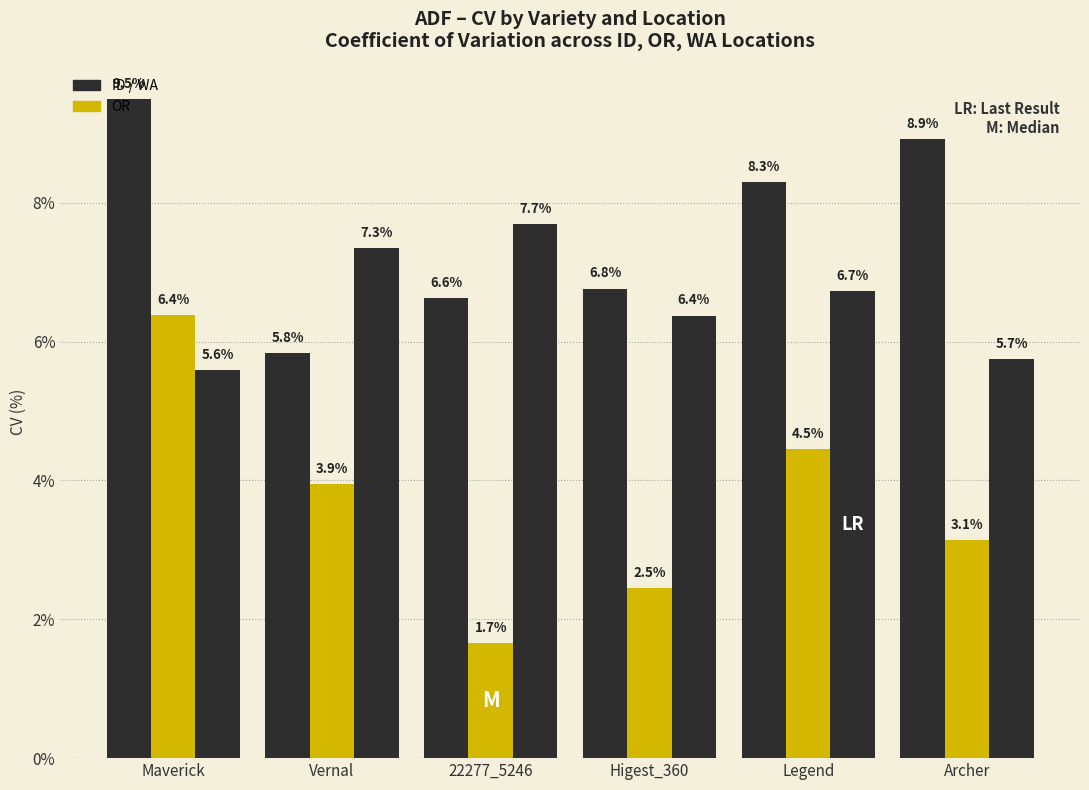

How many bars are there in each group?

3